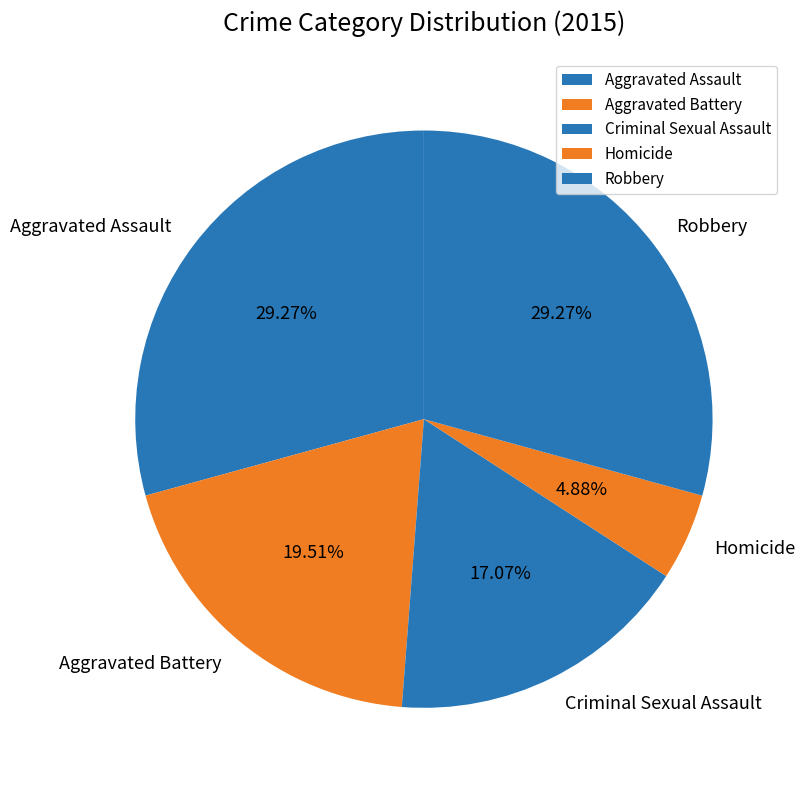

Is it true that Aggravated Battery is 14% of the pie?

False